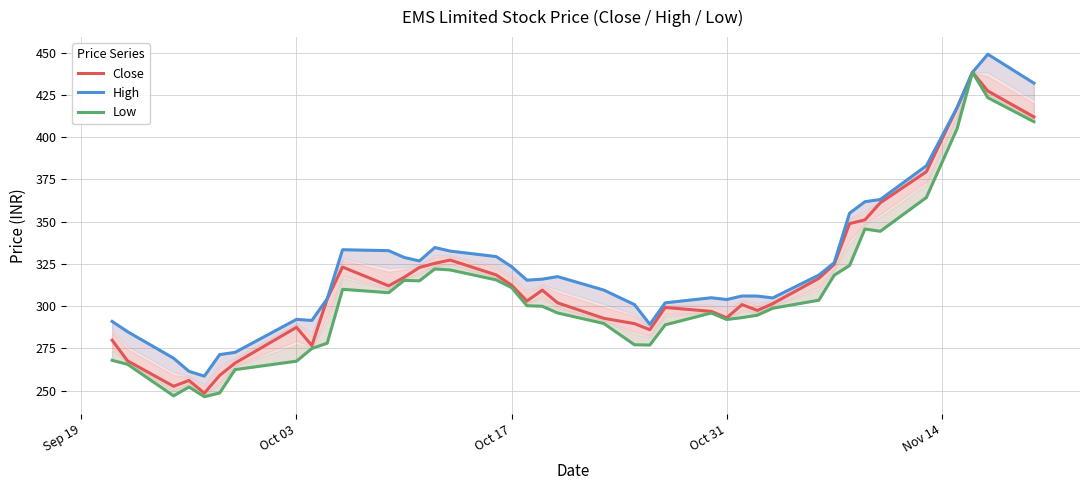

The Close series shows 388.0 at Oct 31. True or false?

False